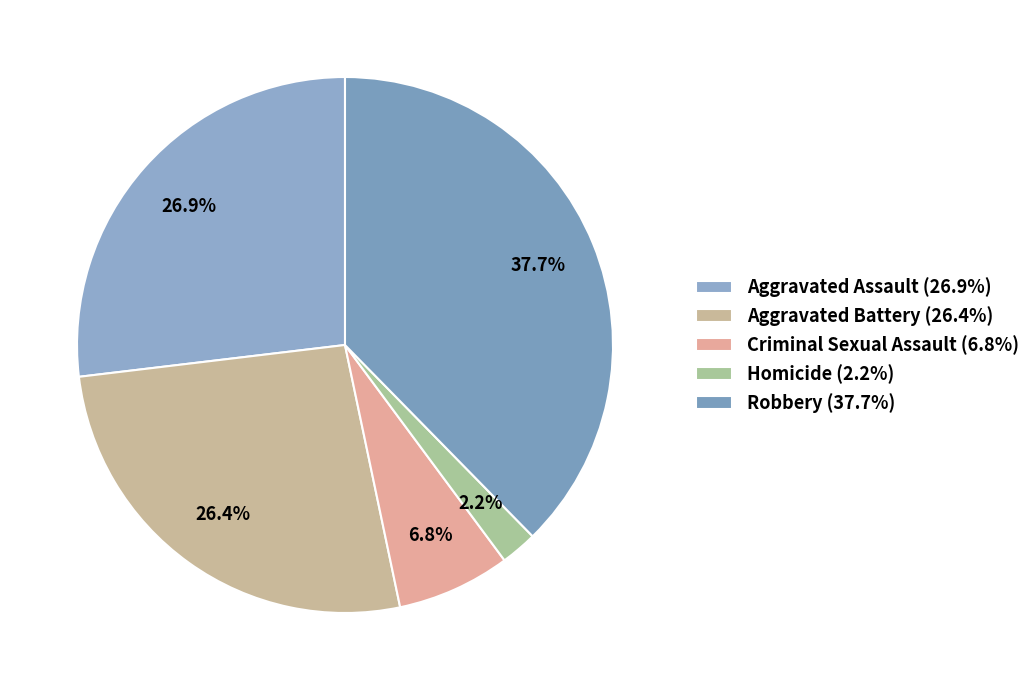

How many segments does this pie chart have?

5